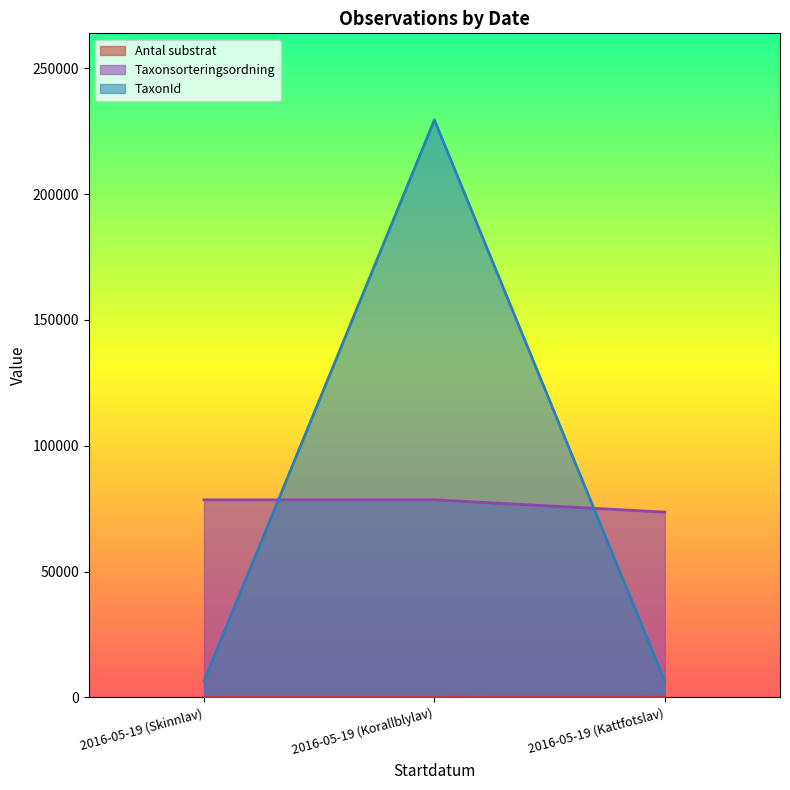

Which series has the largest range (max minus min)?

TaxonId